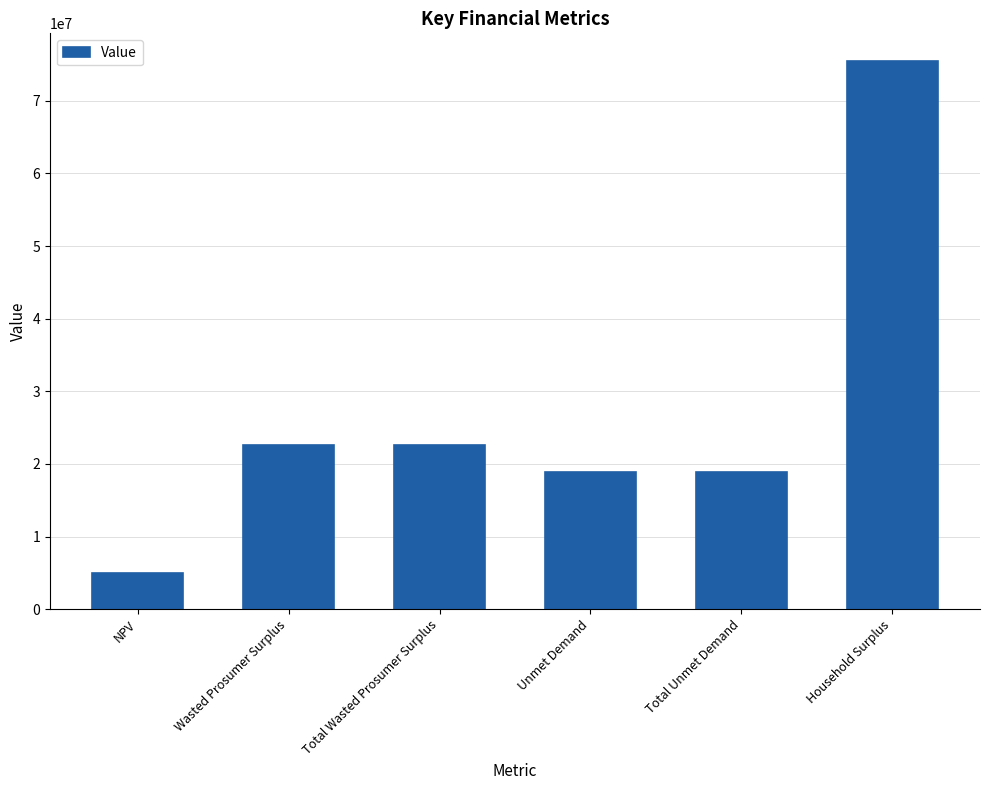

Reading right to left, extract all data points from this chart.

75520776.3	18842668.6	18842668.6	22607762.6	22607762.6	4952143.6